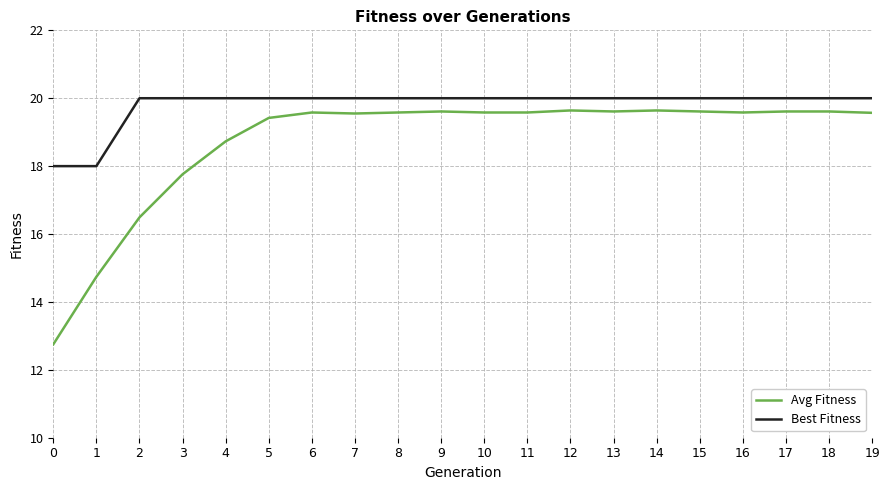

Which series has the largest total across all categories?

Best Fitness